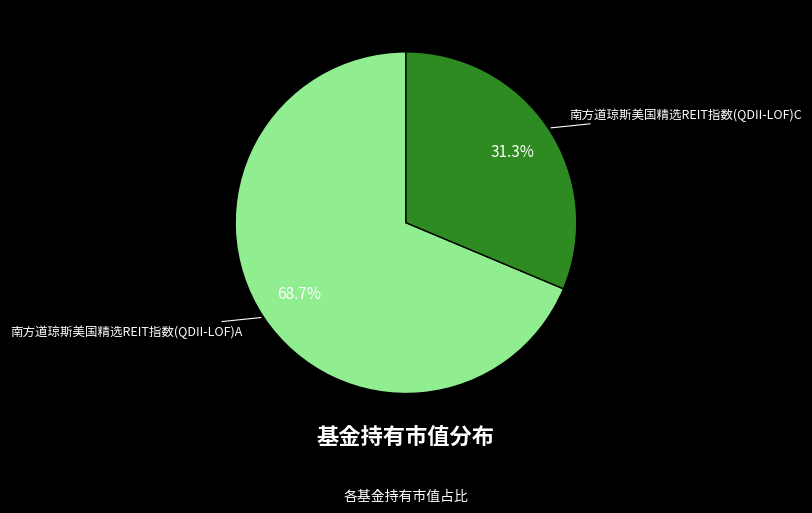

Is the sum of 南方道琼斯美国精选REIT指数(QDII-LOF)A and 南方道琼斯美国精选REIT指数(QDII-LOF)C greater than half?

Yes